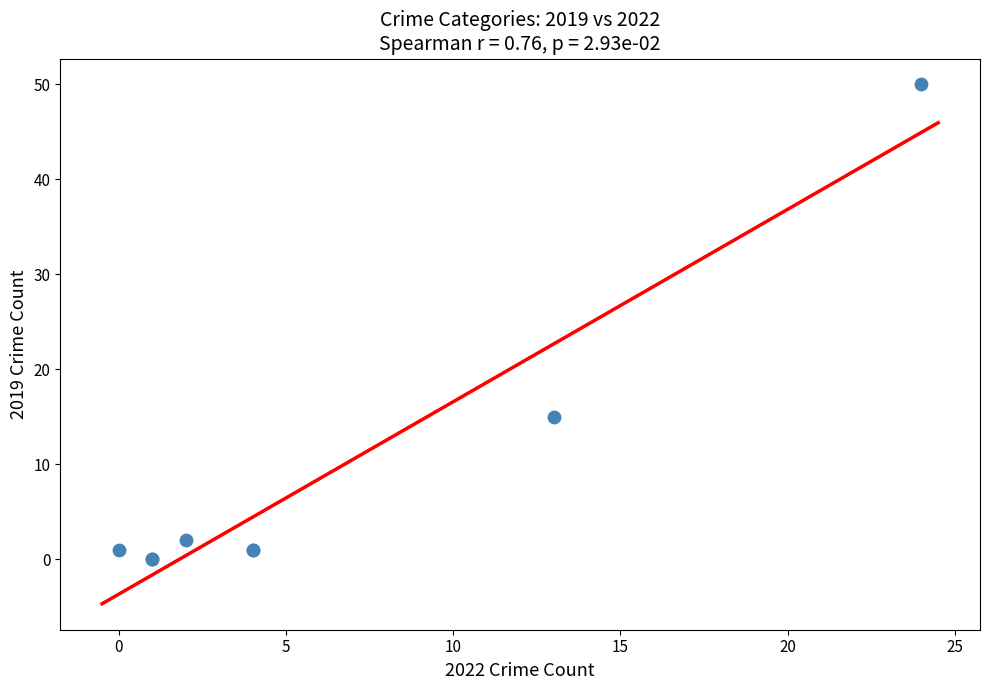

What Y value in the scatter plot is closest to 25?

15